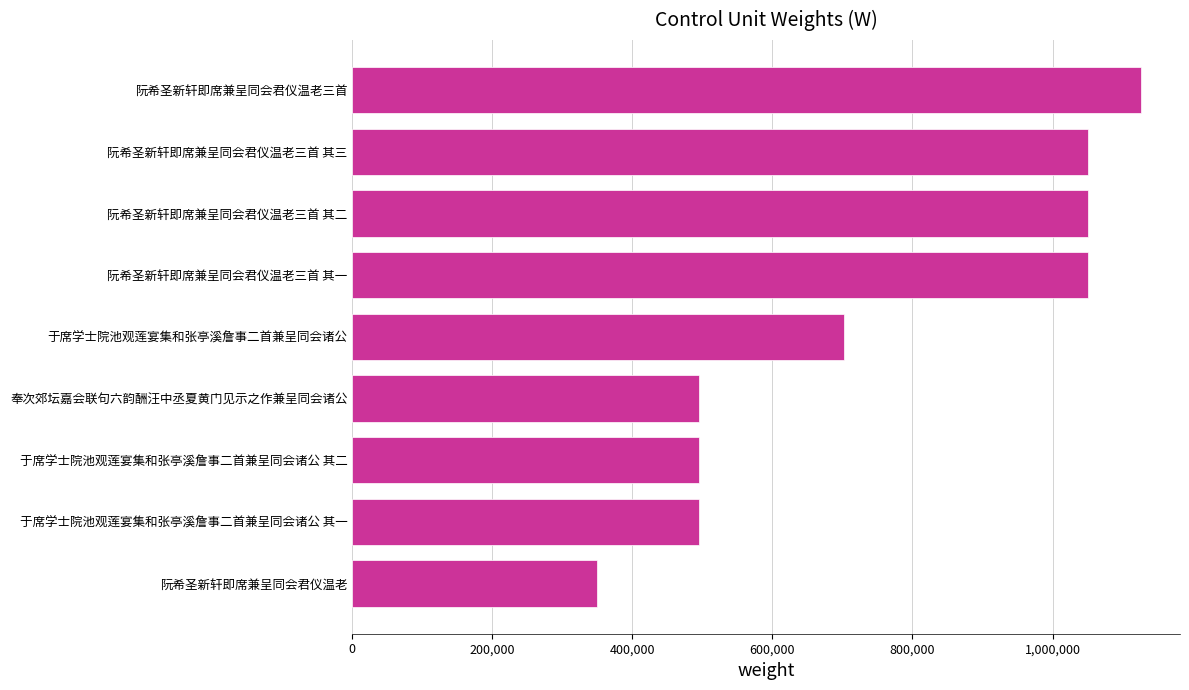

Which has a higher value, 阮希圣新轩即席兼呈同会君仪温老三首 其二 or 于席学士院池观莲宴集和张亭溪詹事二首兼呈同会诸公?

阮希圣新轩即席兼呈同会君仪温老三首 其二